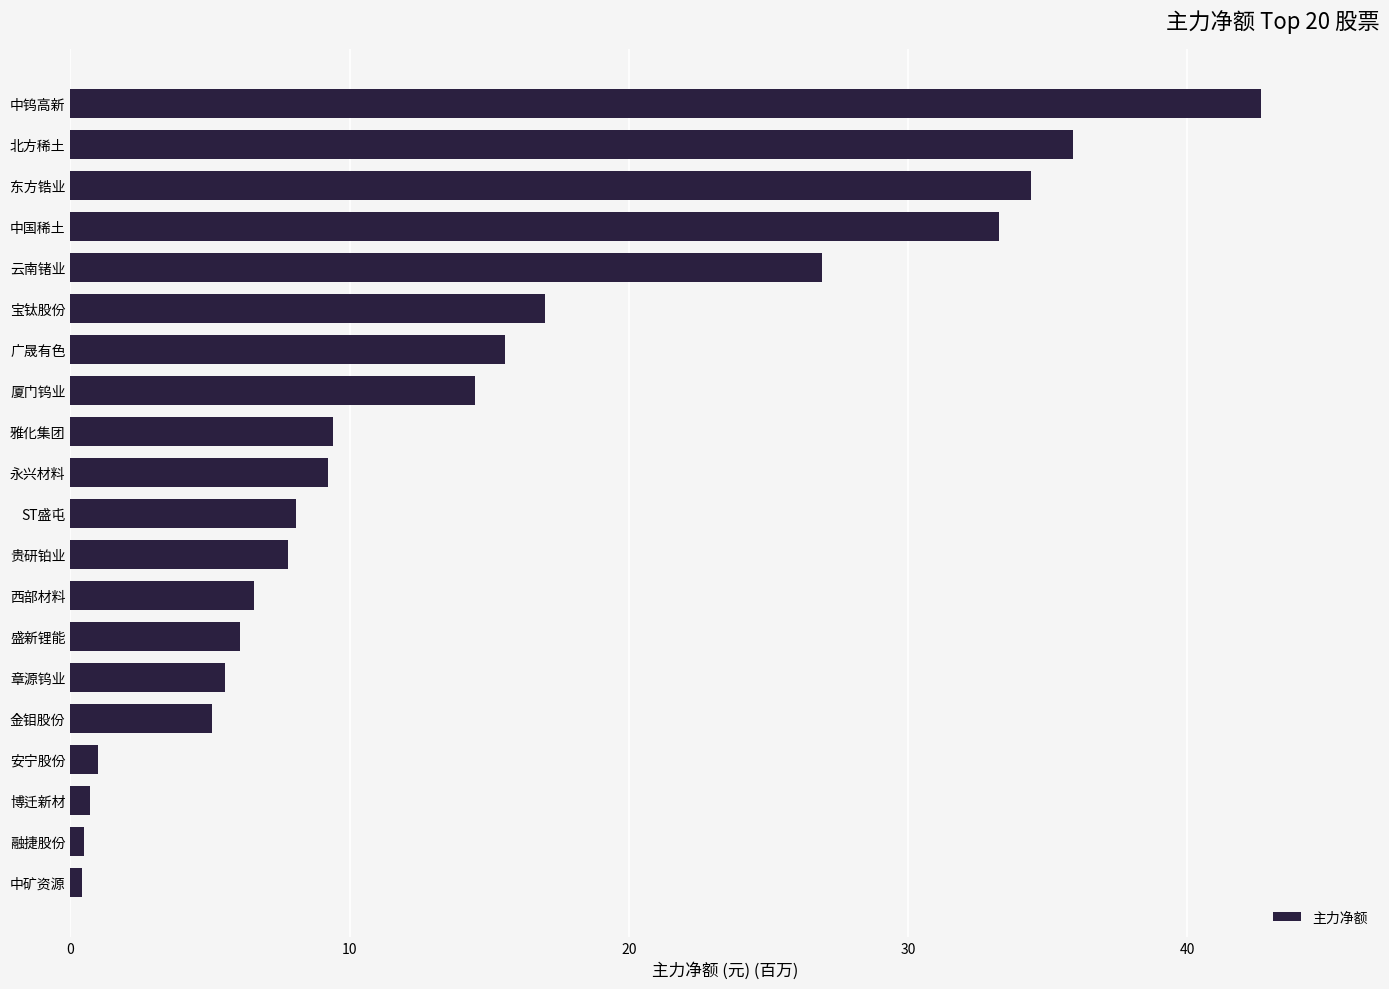

How many data points are less than 9?

10